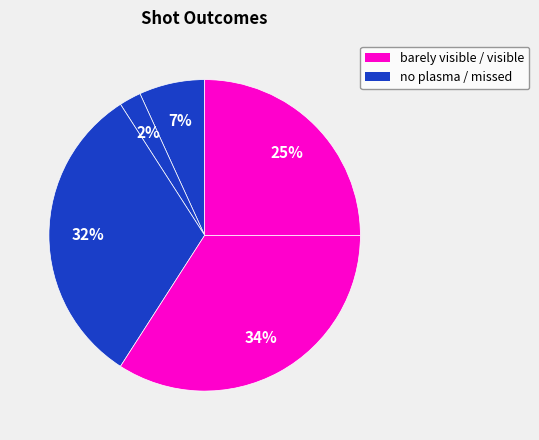

Does any single category account for the majority?

No